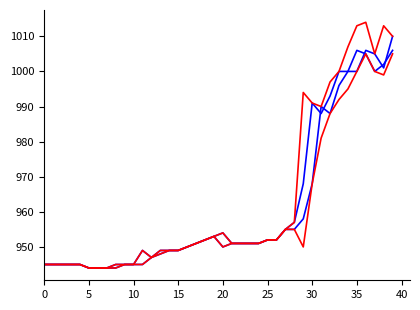

How many lines are shown in the chart?

4